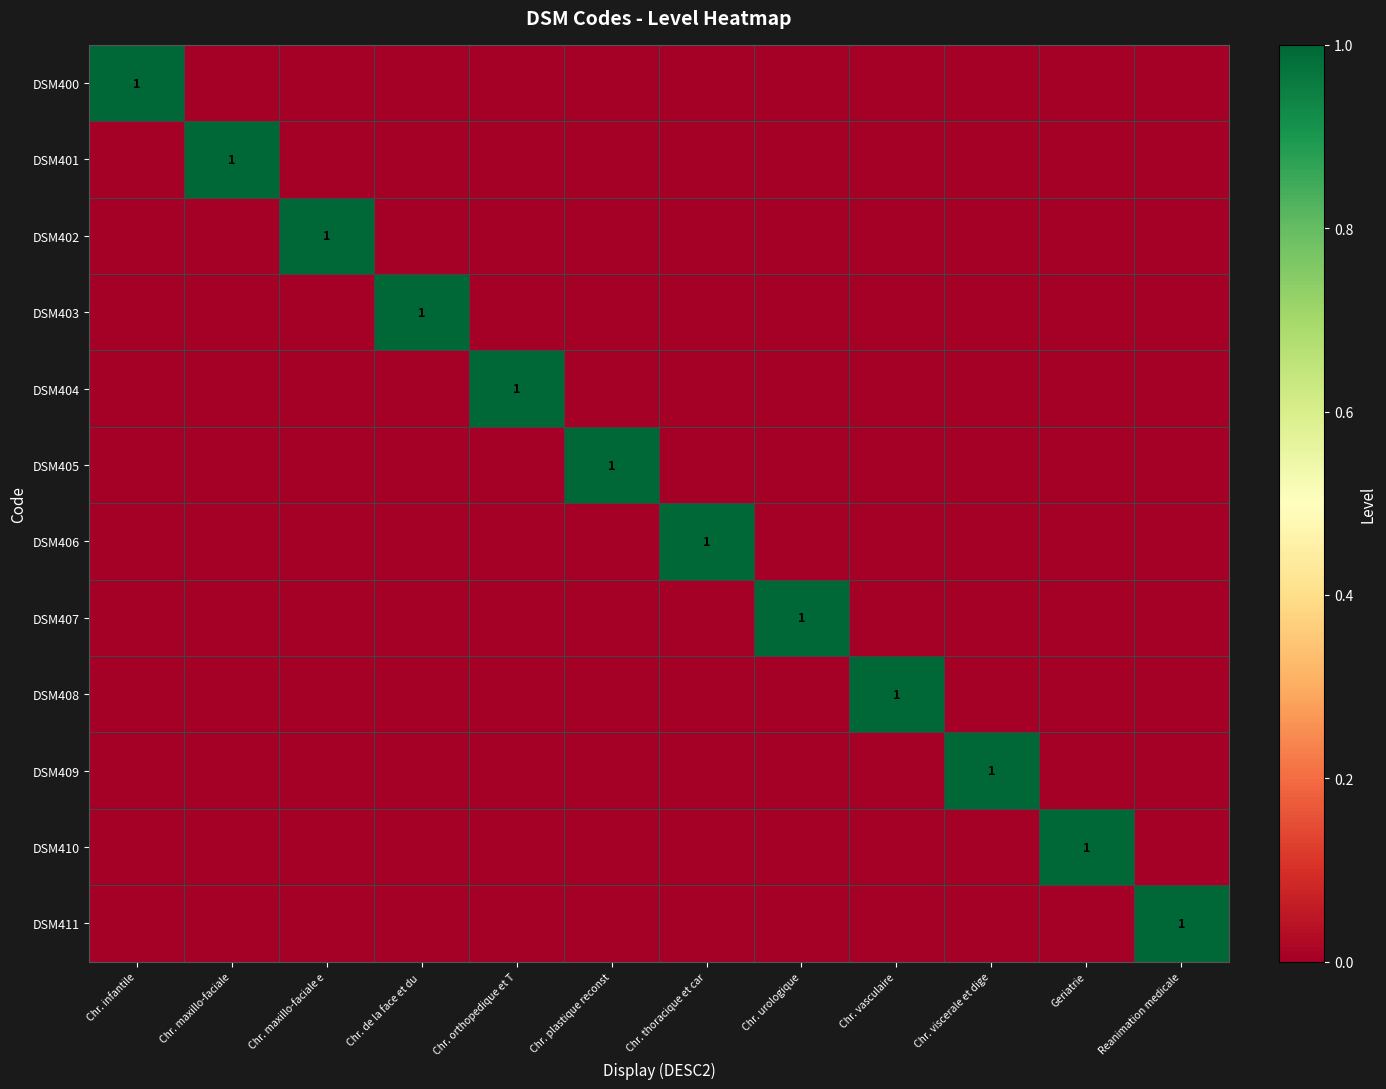

The DSM402 series shows 1 at Chr. maxillo-faciale e. True or false?

True